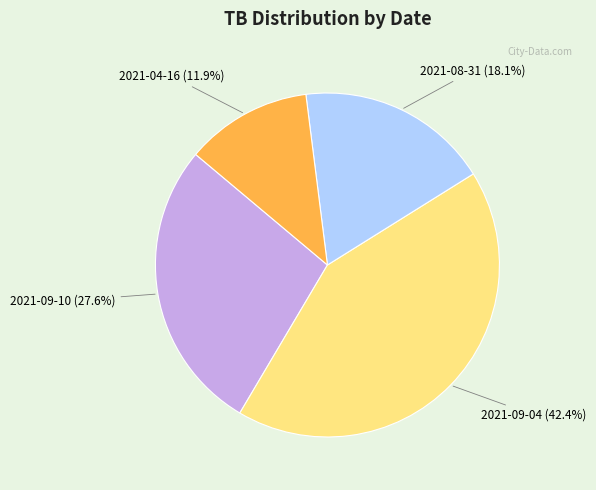

How many slices are in this pie chart?

4